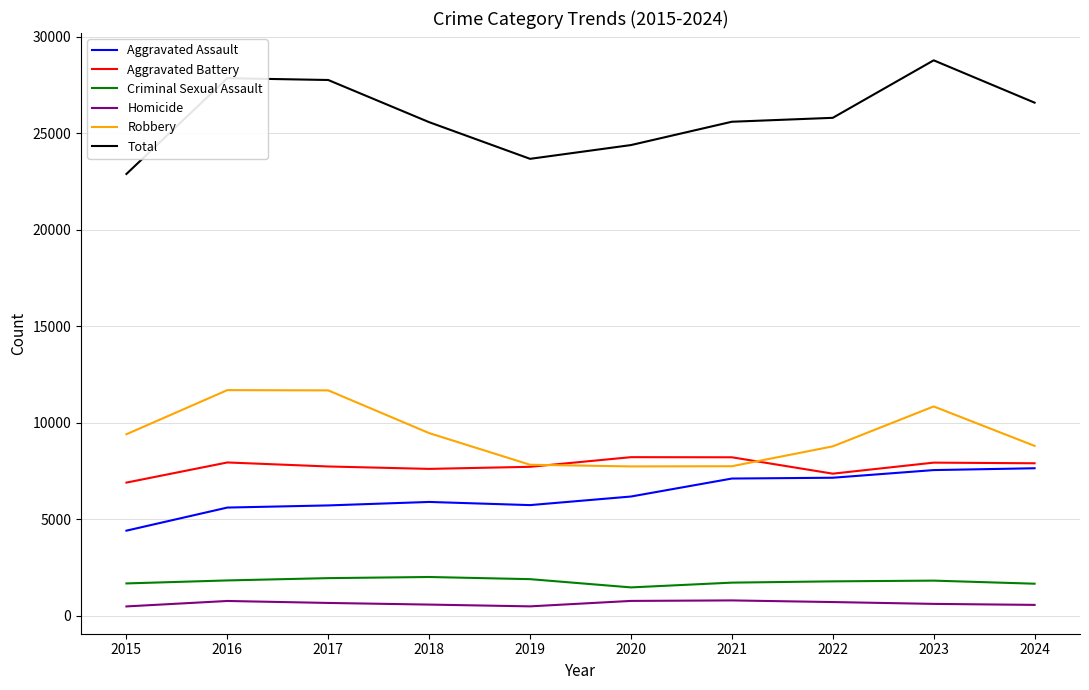

Which label corresponds to the largest value in the chart?

2023